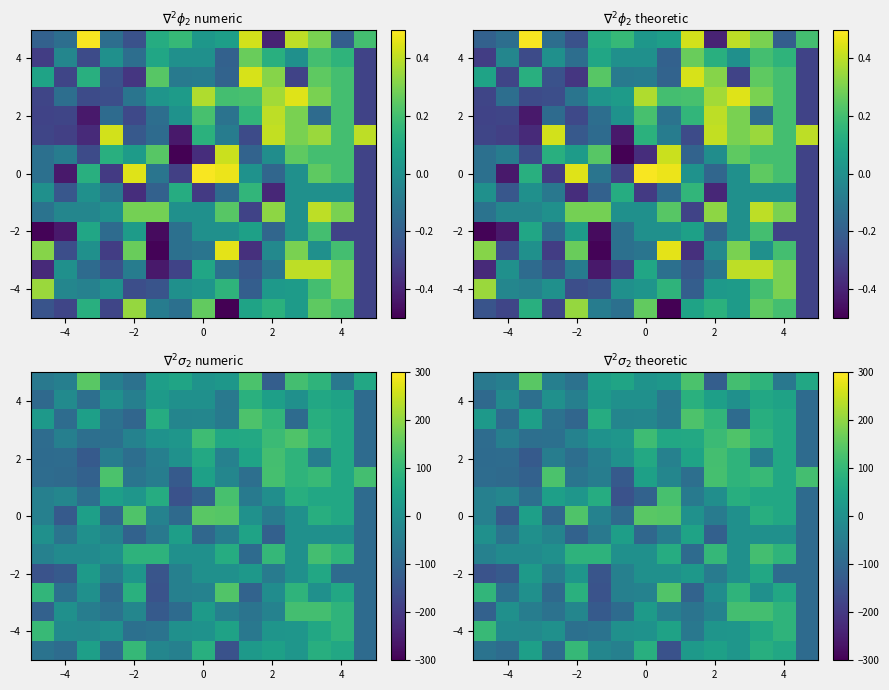

What is the difference between the highest and lowest values at −2?

246.0